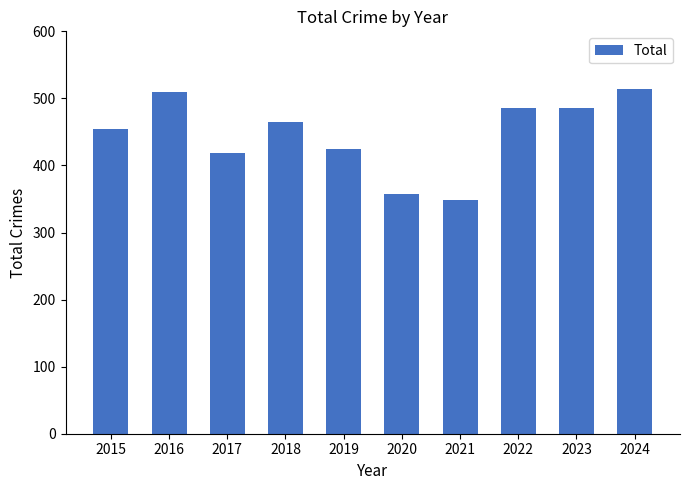

Where is the data nearest to the value 431?

2019